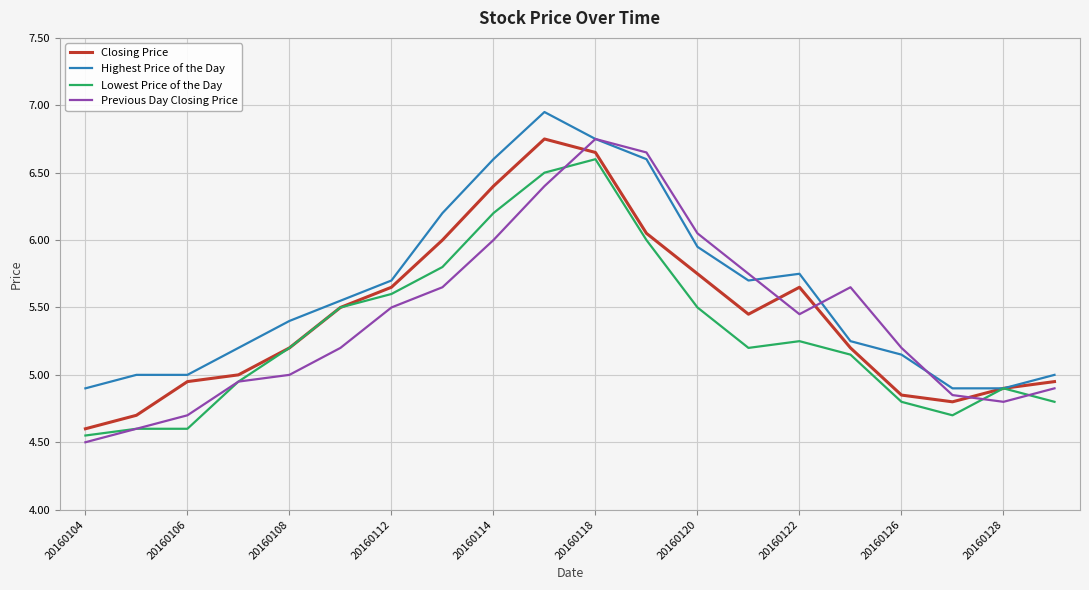

Does the chart have visible grid lines?

Yes